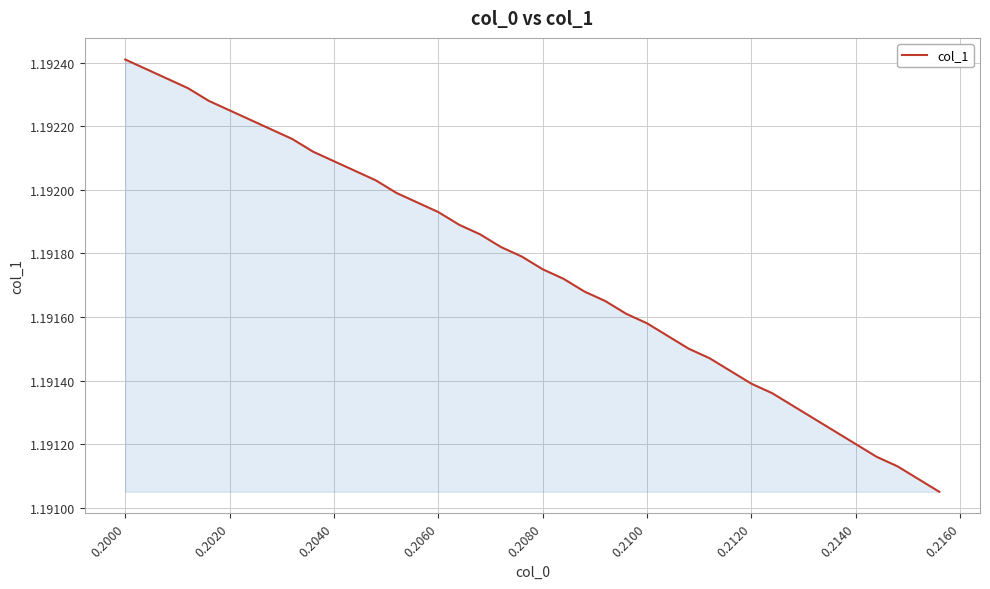

Does the chart display data point markers on the line(s)?

No